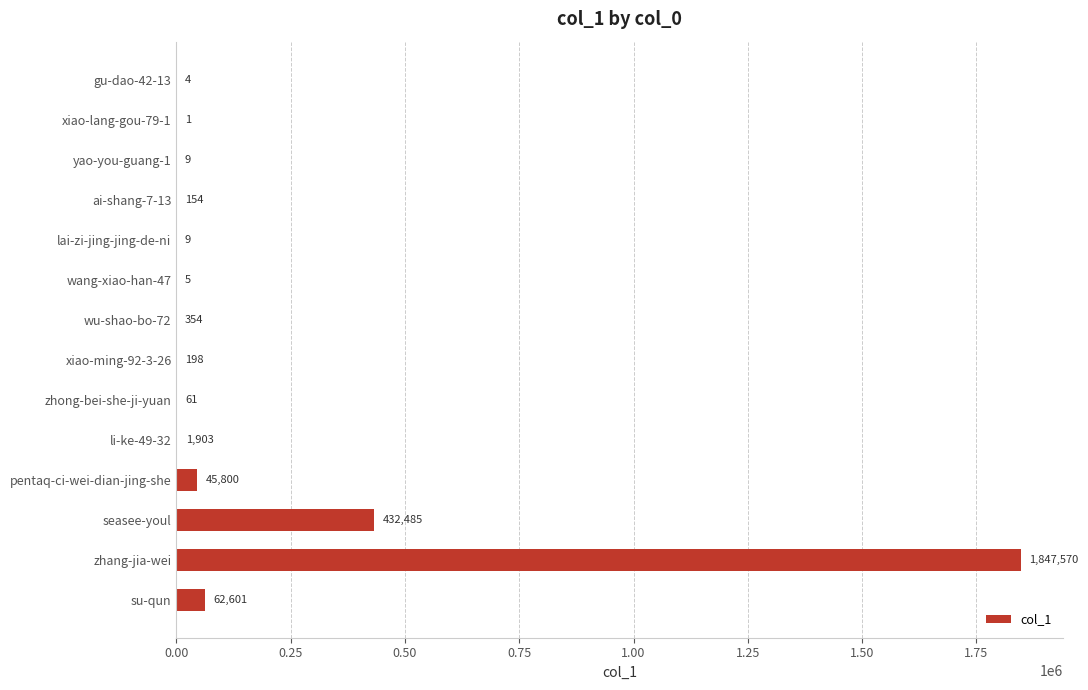

Which category has the highest value across all series?

zhang-jia-wei